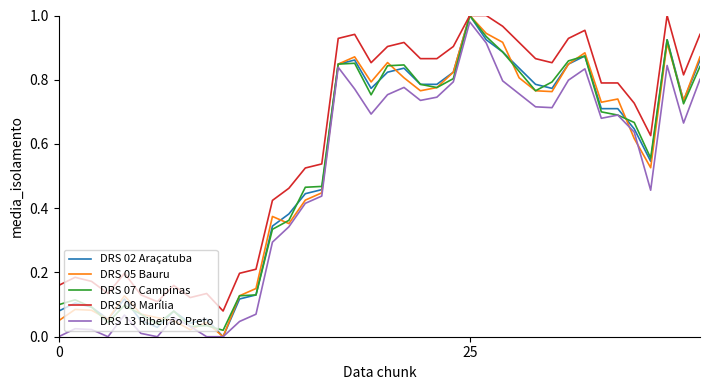

Which series has the largest total across all categories?

DRS 09 Marília